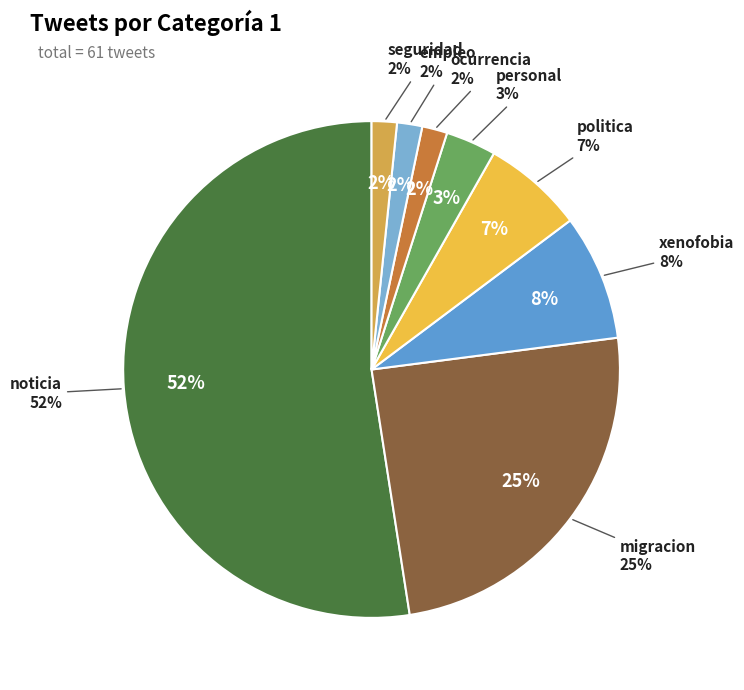

Rank the categories by value from highest to lowest.

noticia, migracion, xenofobia, politica, personal, ocurrencia, empleo, seguridad